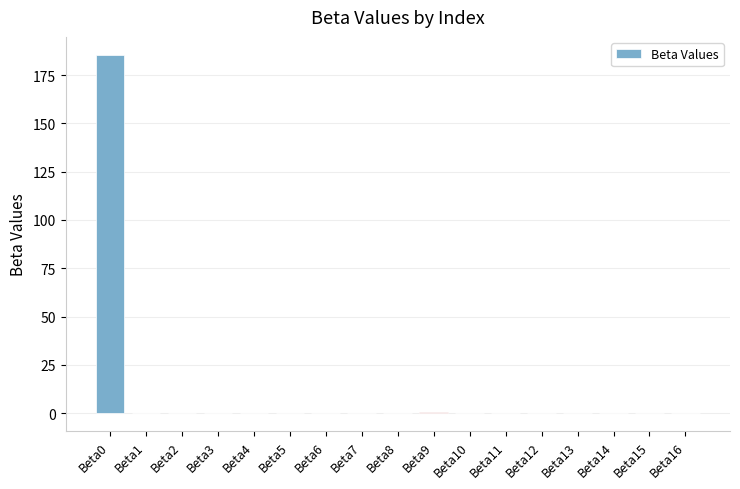

What is the maximum value shown in the chart?

185.4